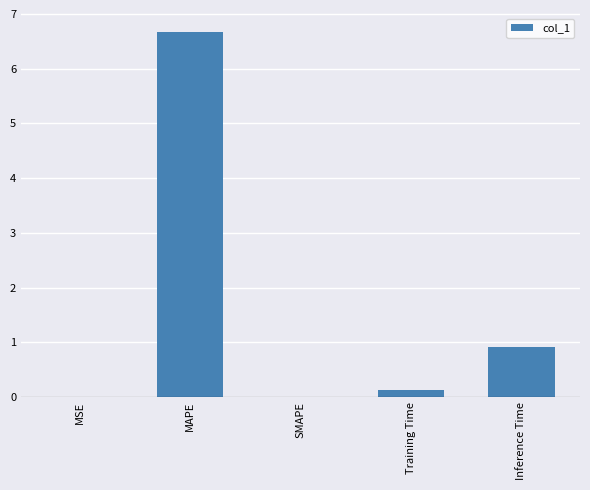

At which label is the value closest to 3?

Inference Time